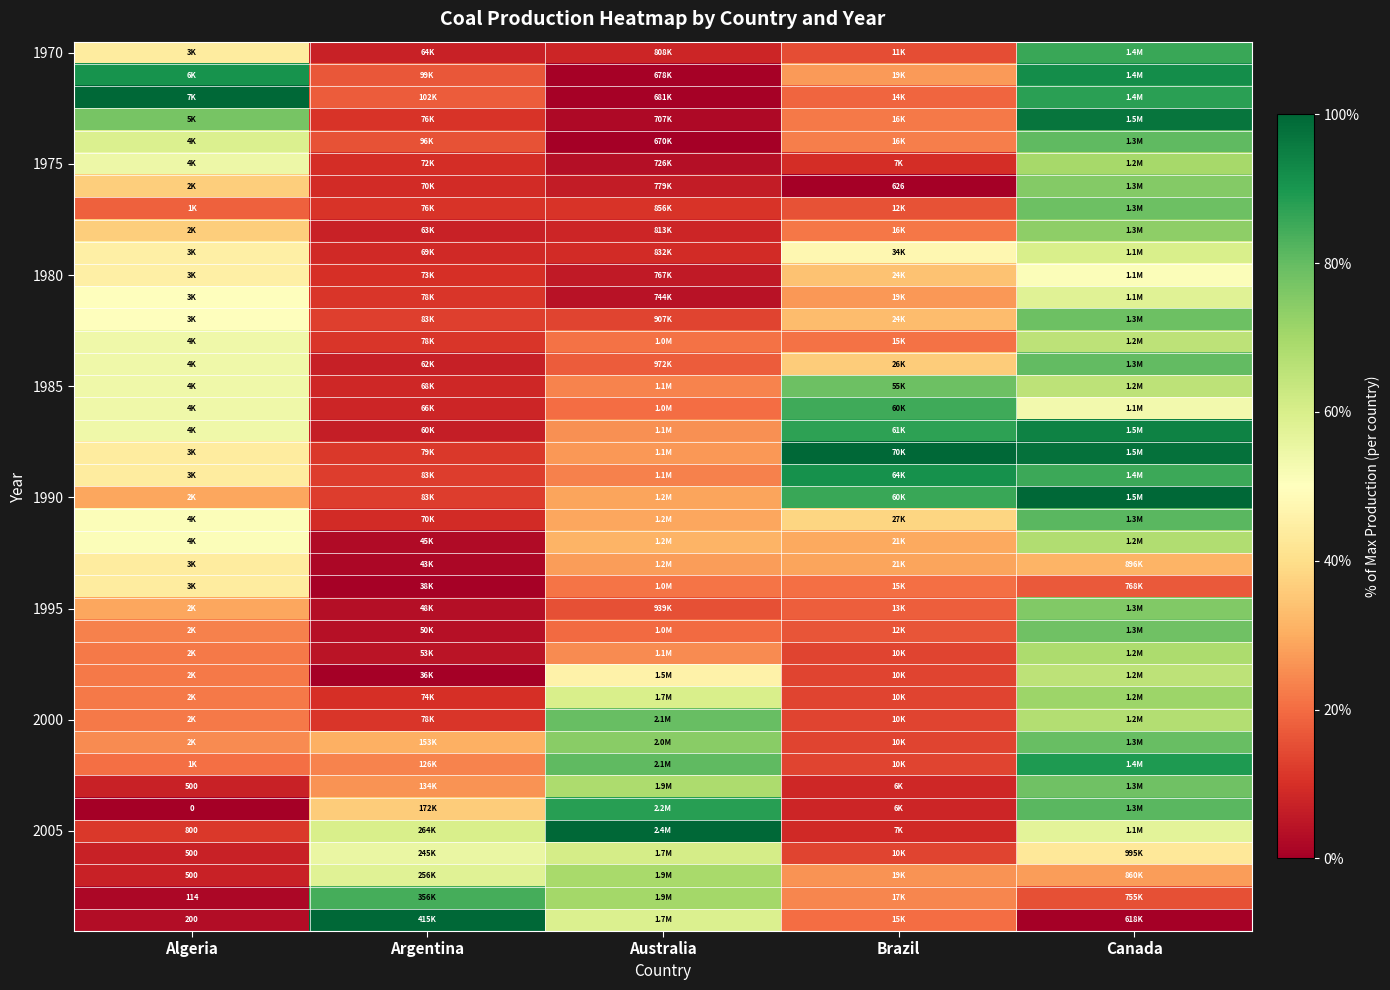

Count the number of categories in the chart.

5